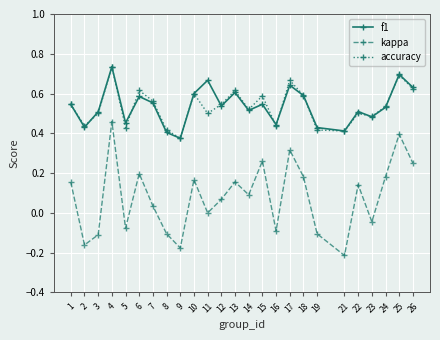

Which label corresponds to the largest value in the chart?

4